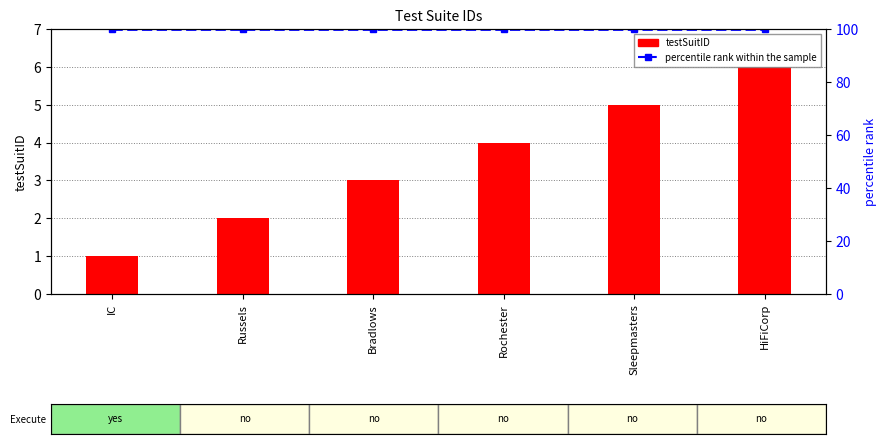

Is the value of percentile rank within the sample at HiFiCorp greater than the value of testSuitID at Sleepmasters?

Yes